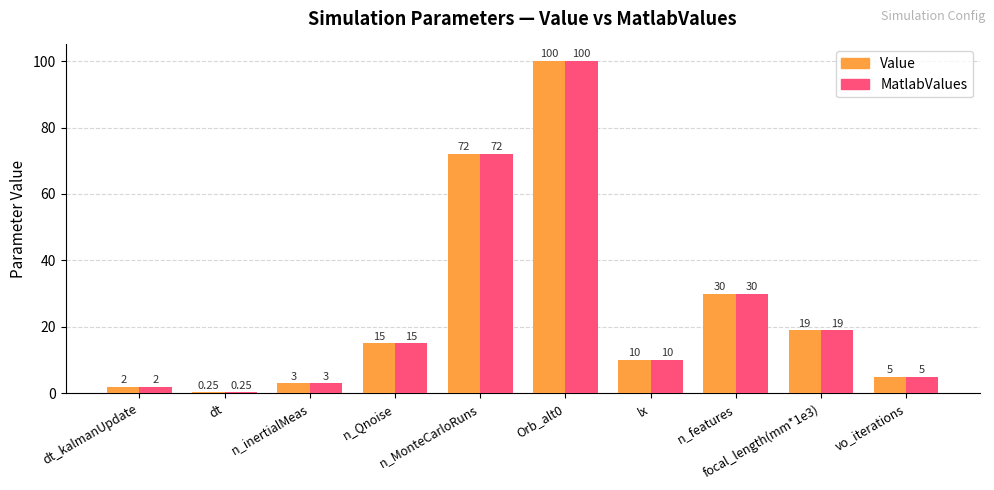

What is the label of the 1st bar from the right?

vo_iterations